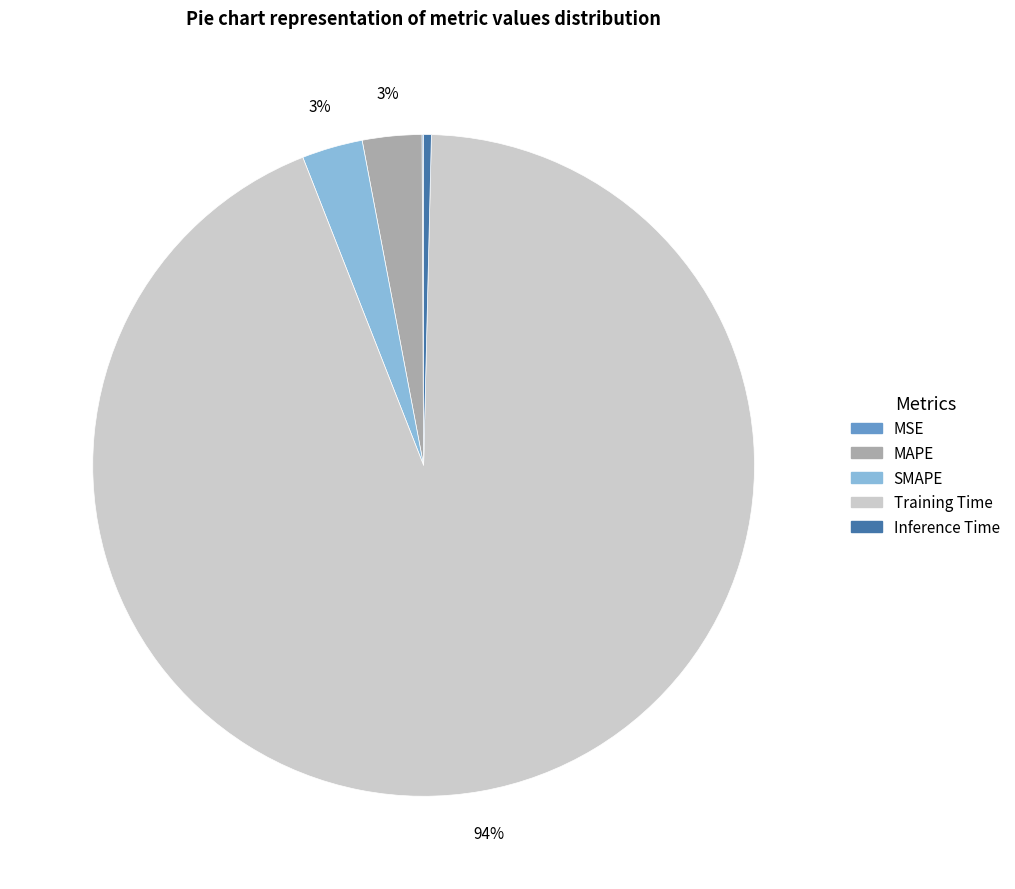

The Inference Time slice represents 15% of the pie. True or false?

False